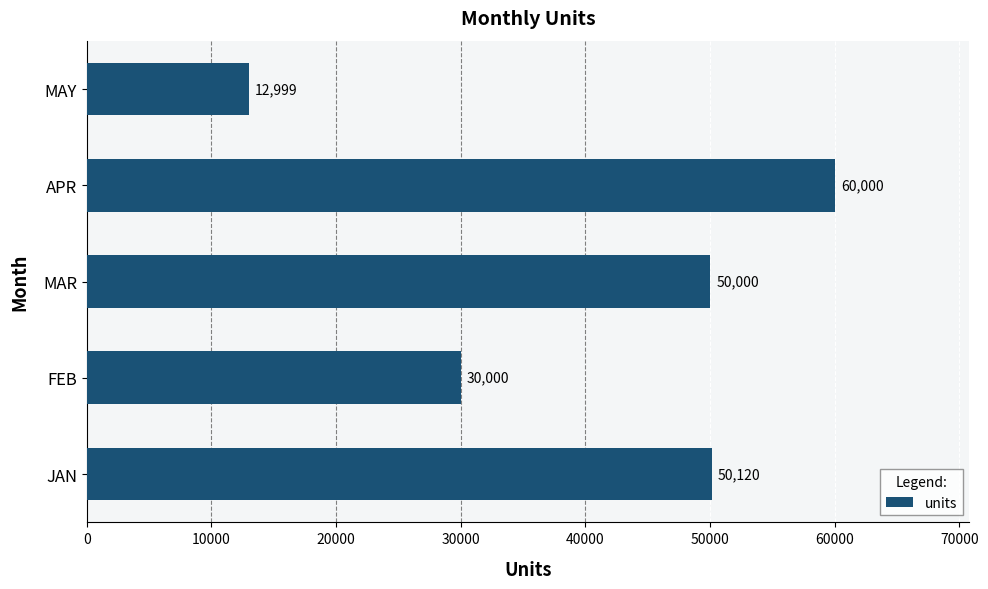

Approximately how many times larger is the value at APR compared to FEB?

2.0